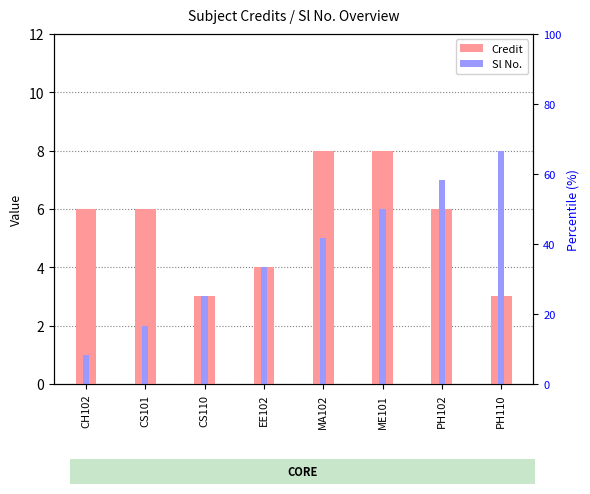

List the series in order of their overall mean, highest first.

Credit, Sl No.